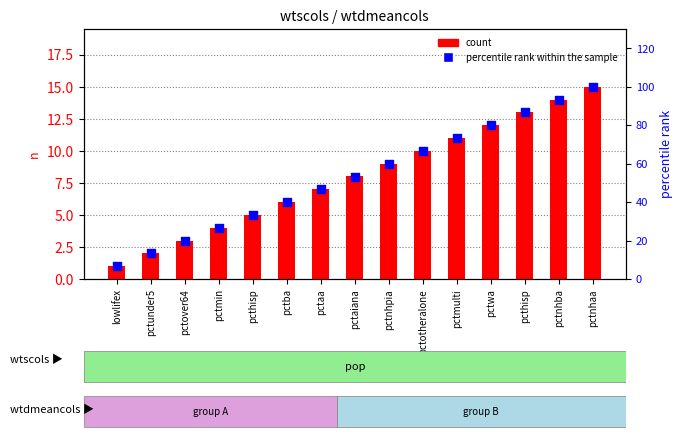

What is the total value across all series at pctmin?

30.7